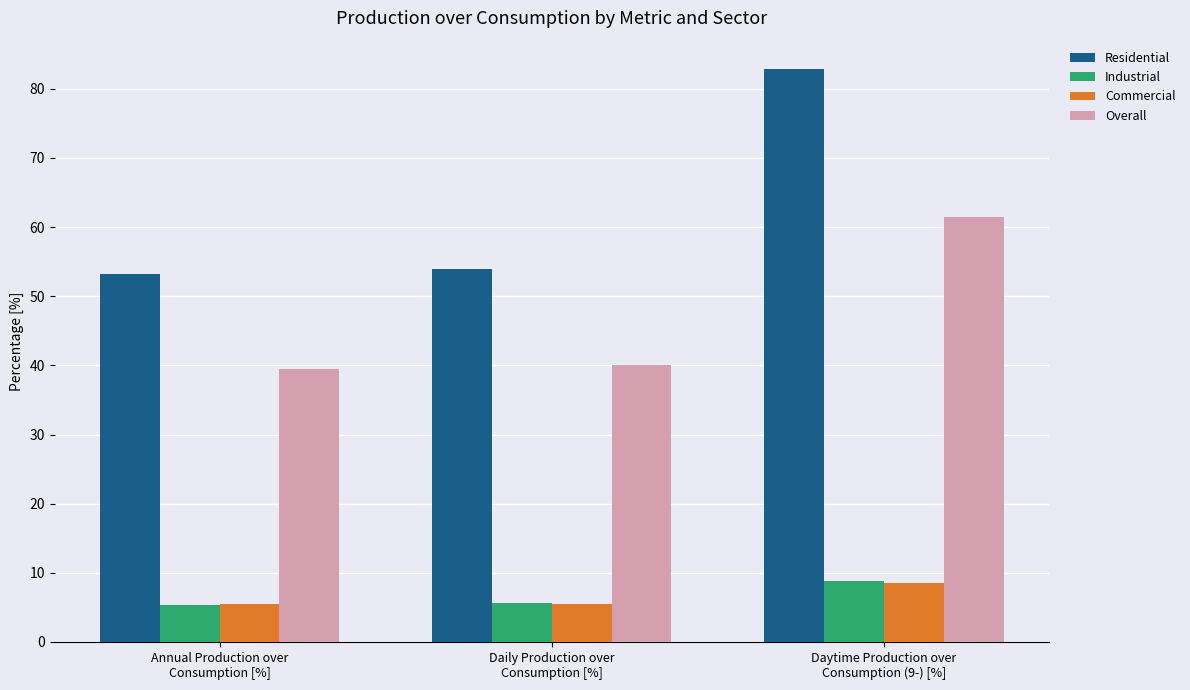

Which series has the widest spread of values?

Residential